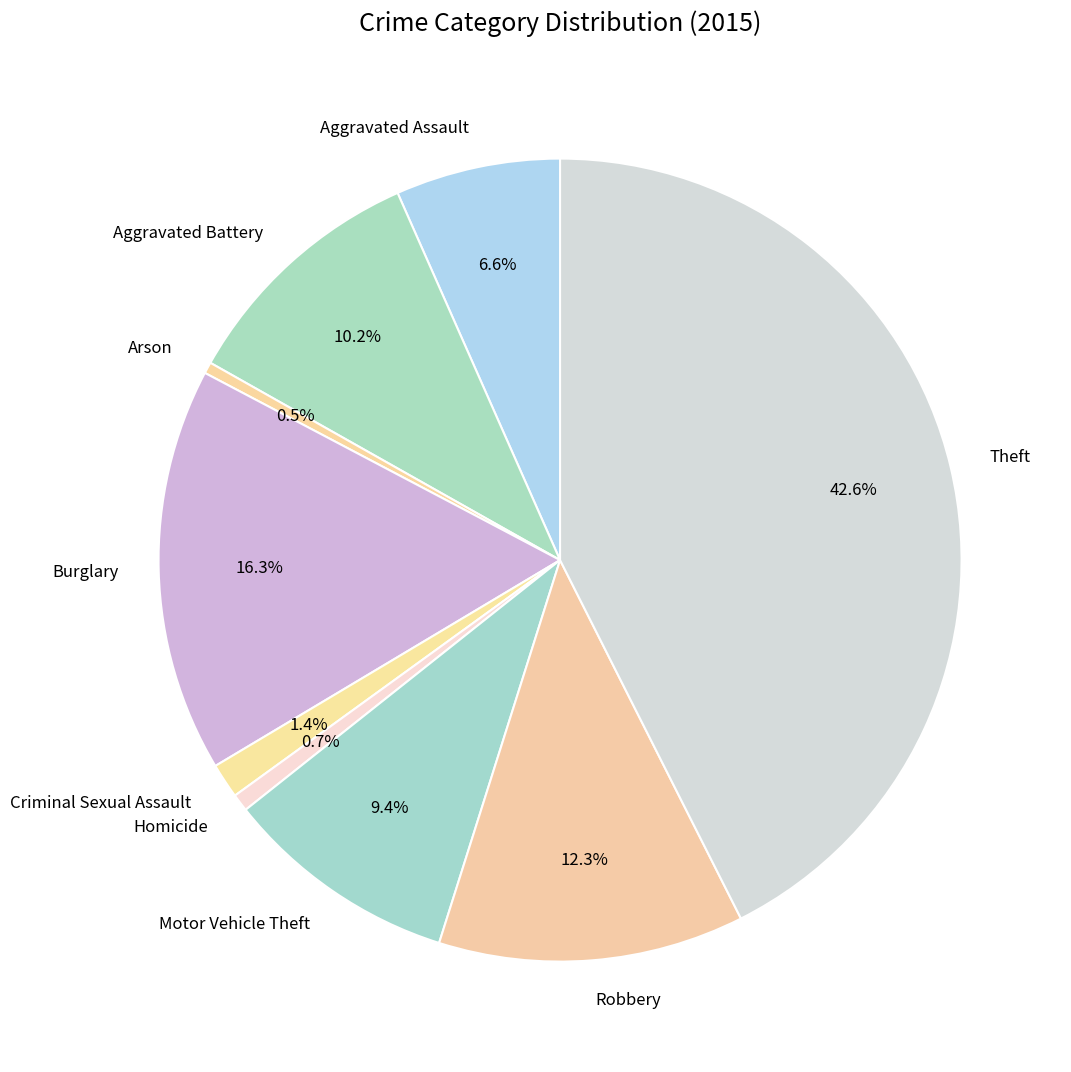

What percentage do Robbery and Aggravated Assault together represent?

18.9%